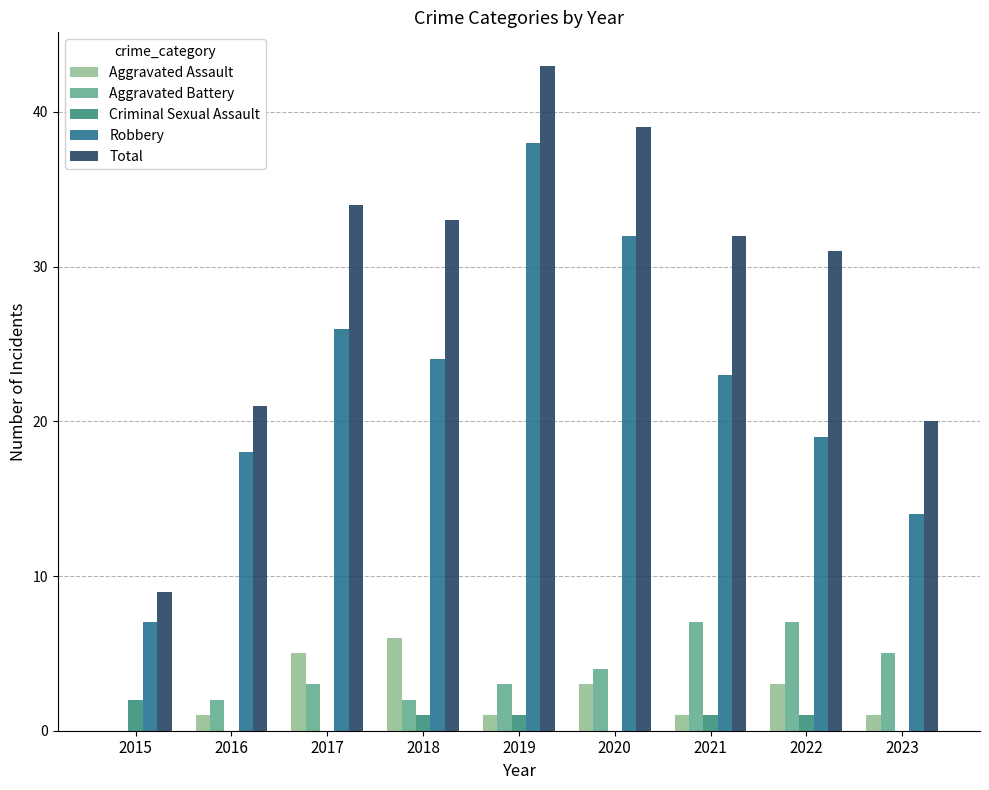

Which series changed the most between 2015 and 2017?

Total